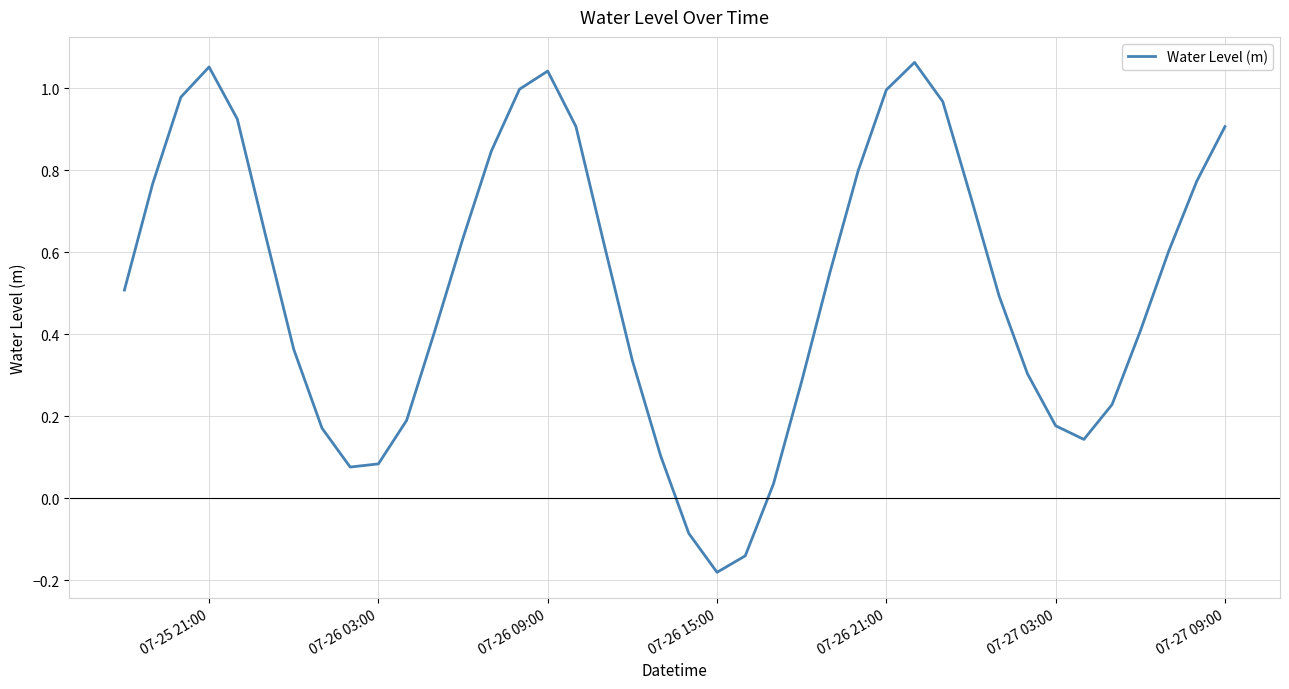

How many interior local valleys (lower than both neighbors) does the data have?

3